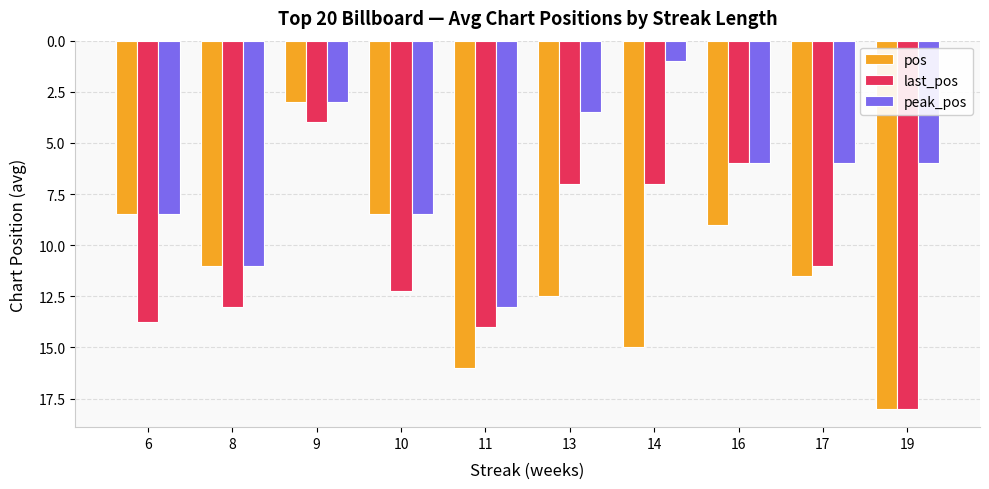

What is the value of the last_pos bar at the 3rd from the left?

4.0